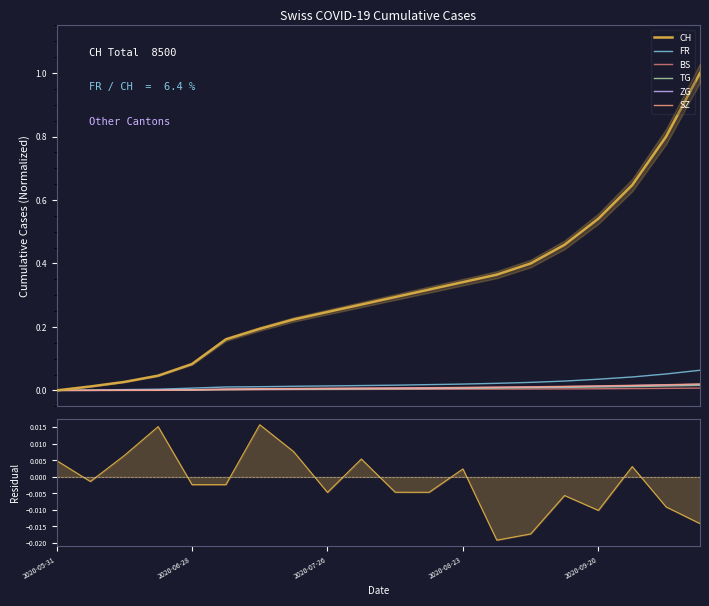

Which series has the largest total across all categories?

FR